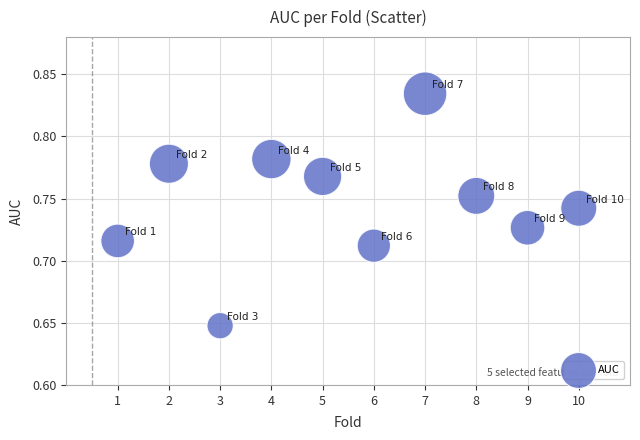

What is the average X value?

5.5